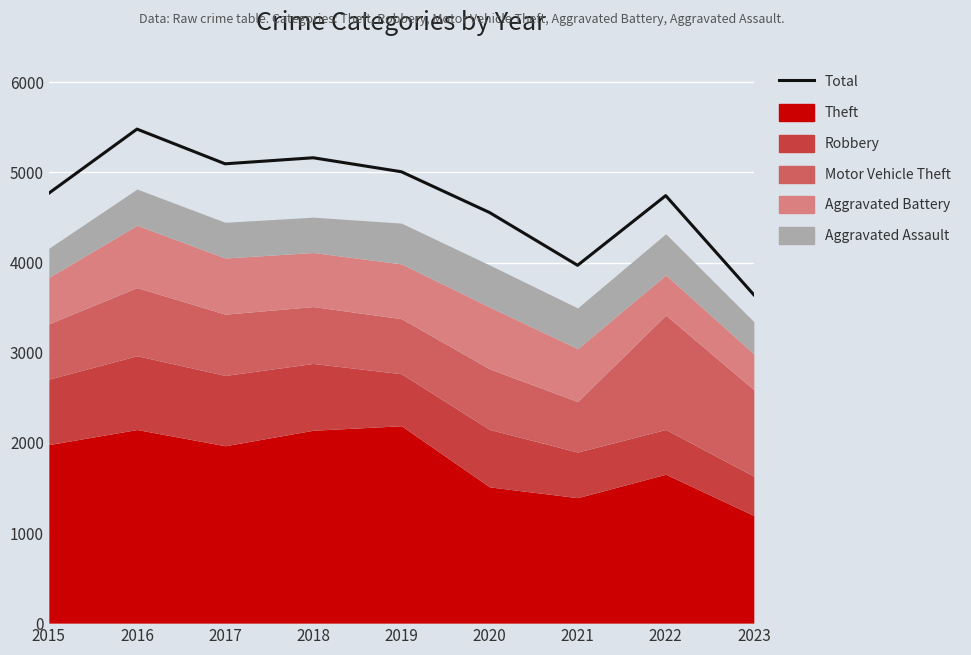

At which category does the chart reach its peak across all series?

2016